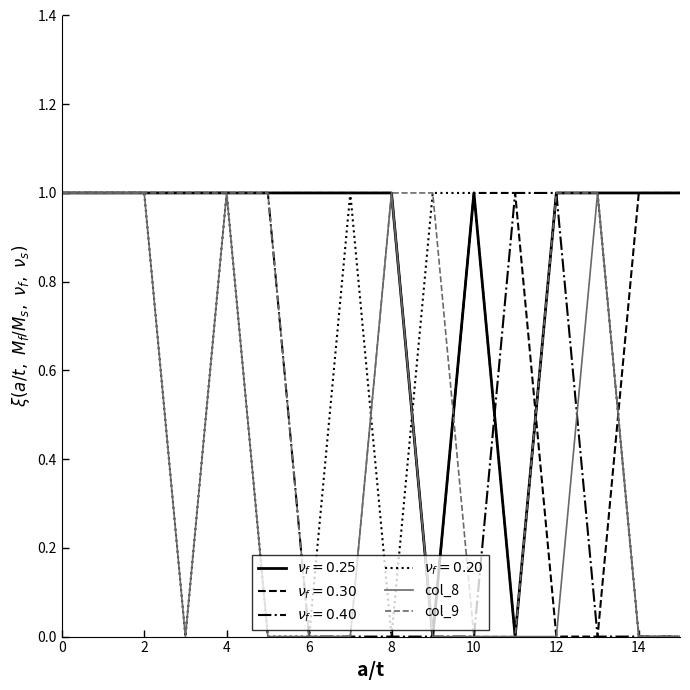

How many lines are shown in the chart?

6